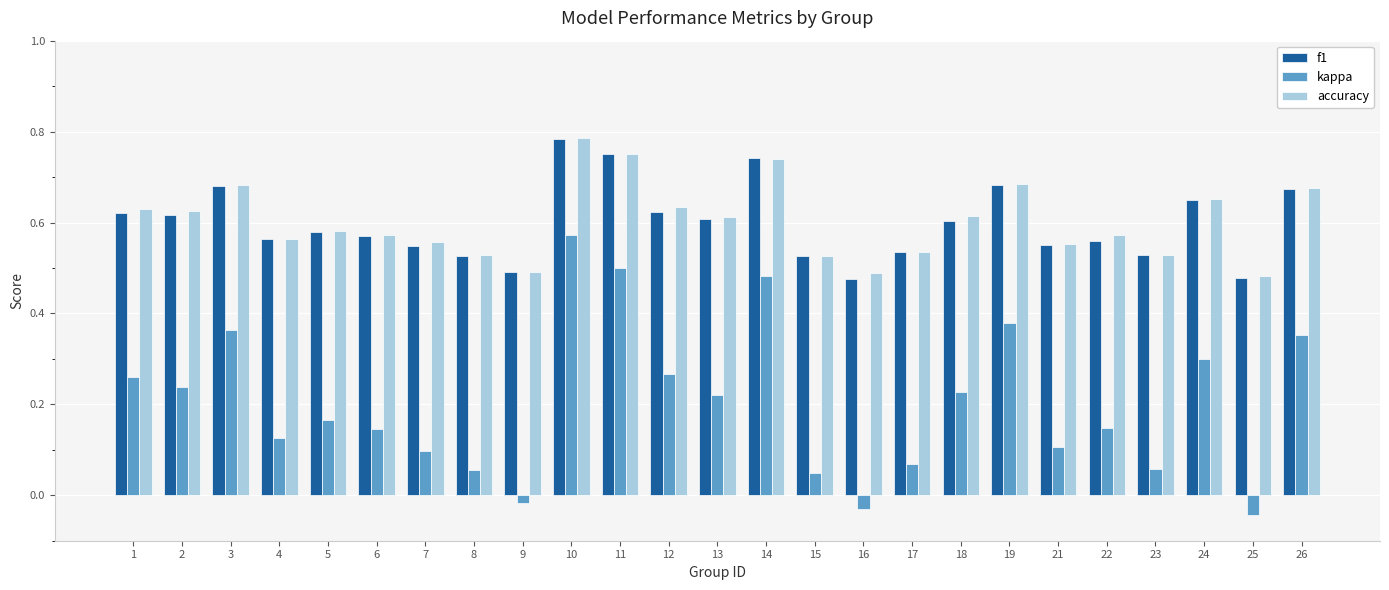

At which label does f1 reach its peak?

10